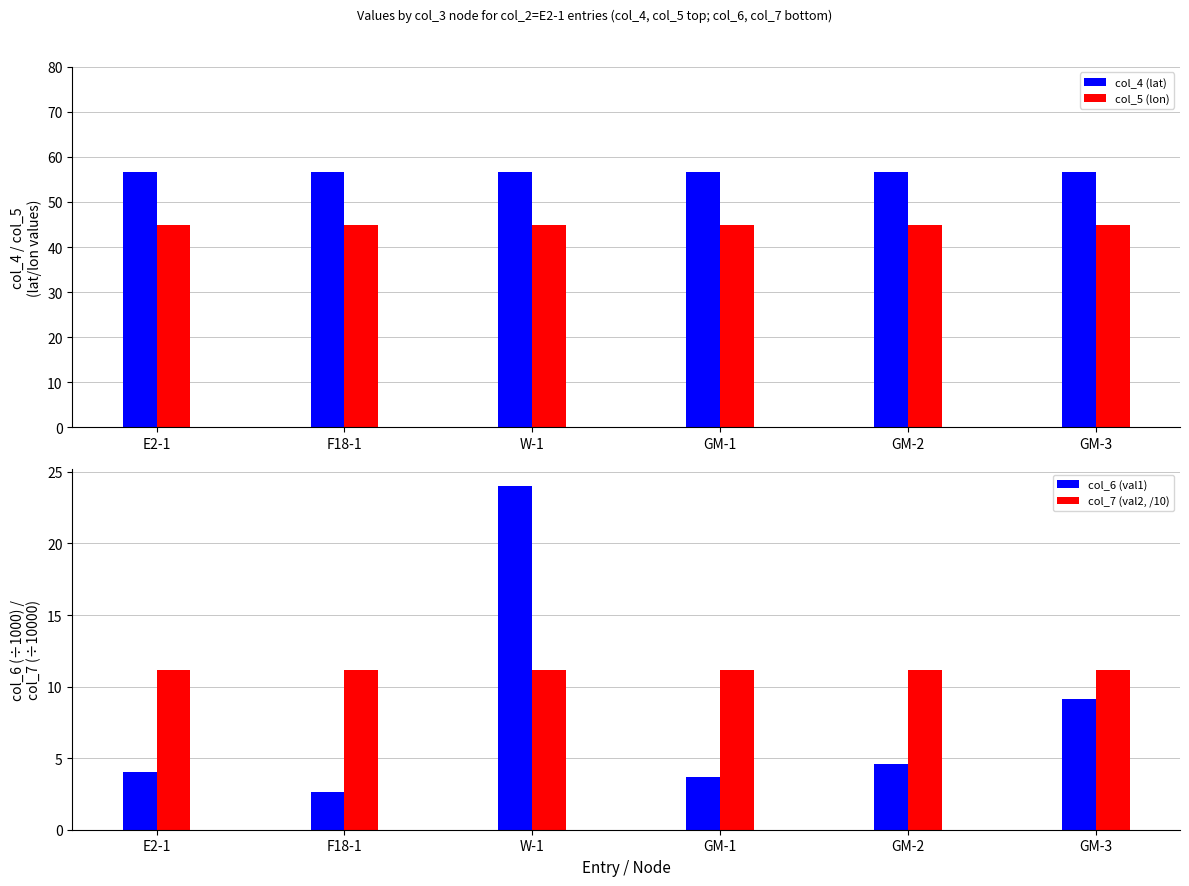

True or false: col_7 (val2, /10) has a value of 11.2 at E2-1.

True